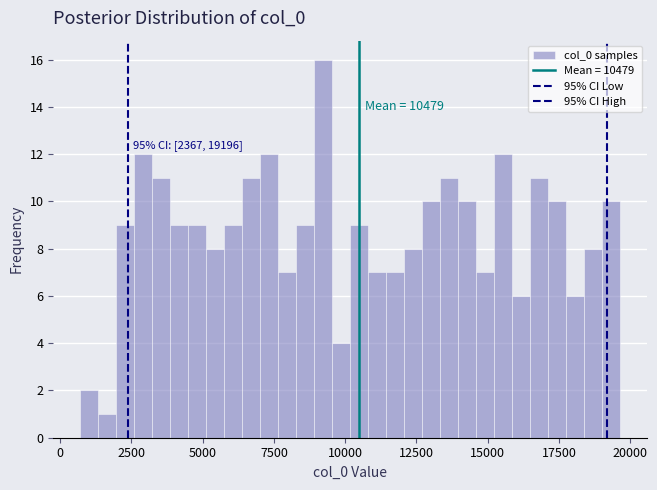

Read against the x-axis, roughly where is the centre of the tallest bar?

9000